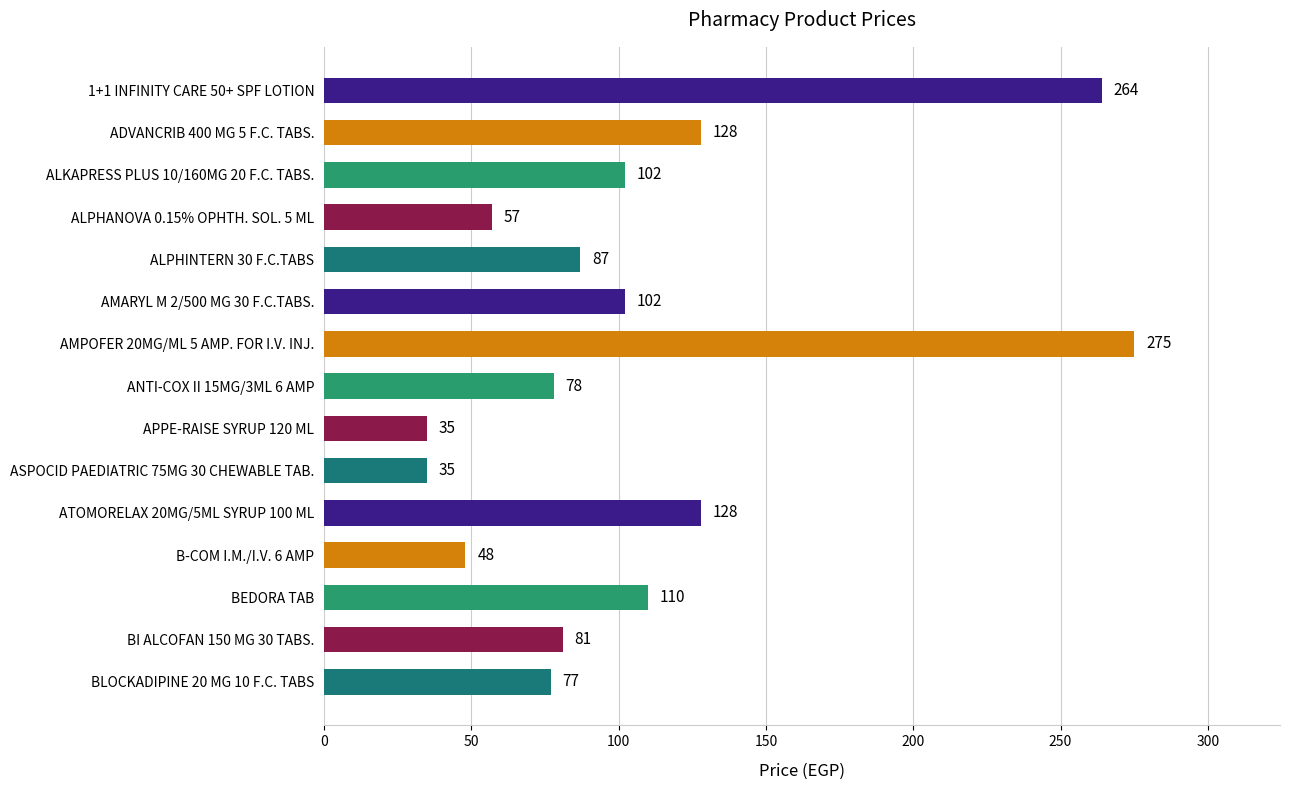

Approximately how many times larger is the value at APPE-RAISE SYRUP 120 ML compared to ANTI-COX II 15MG/3ML 6 AMP?

0.4